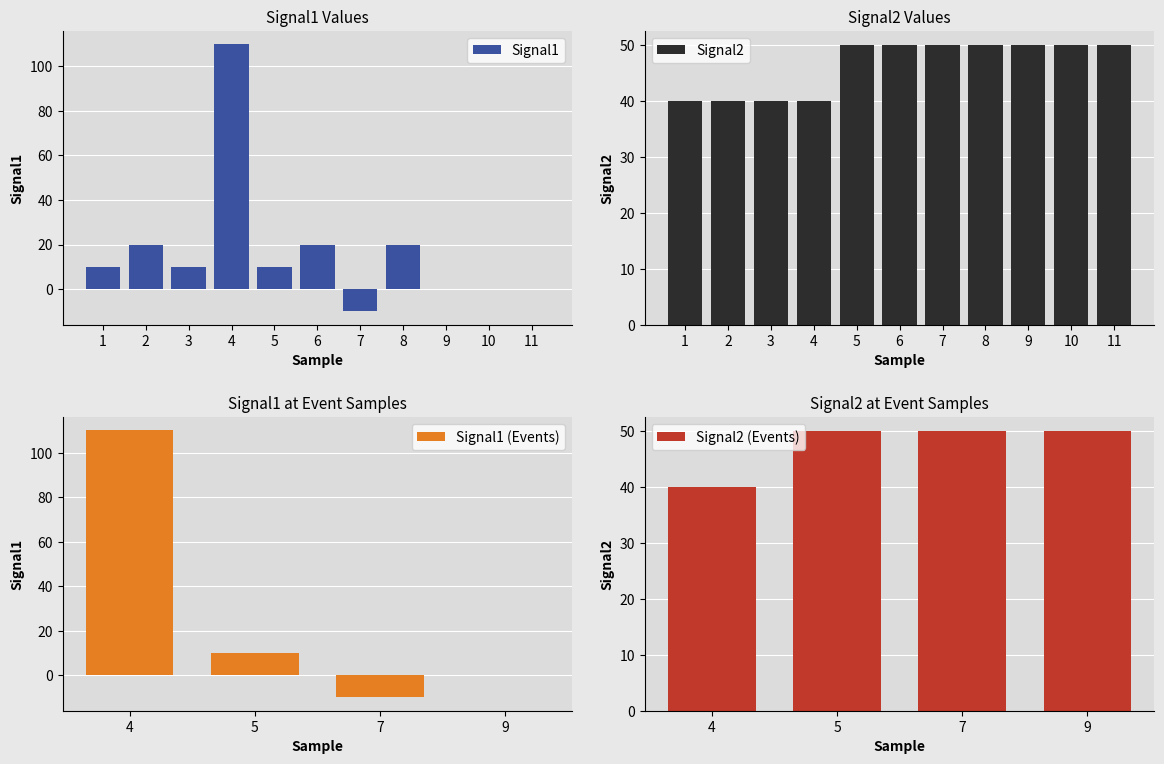

What is the minimum value for Signal1?

-10